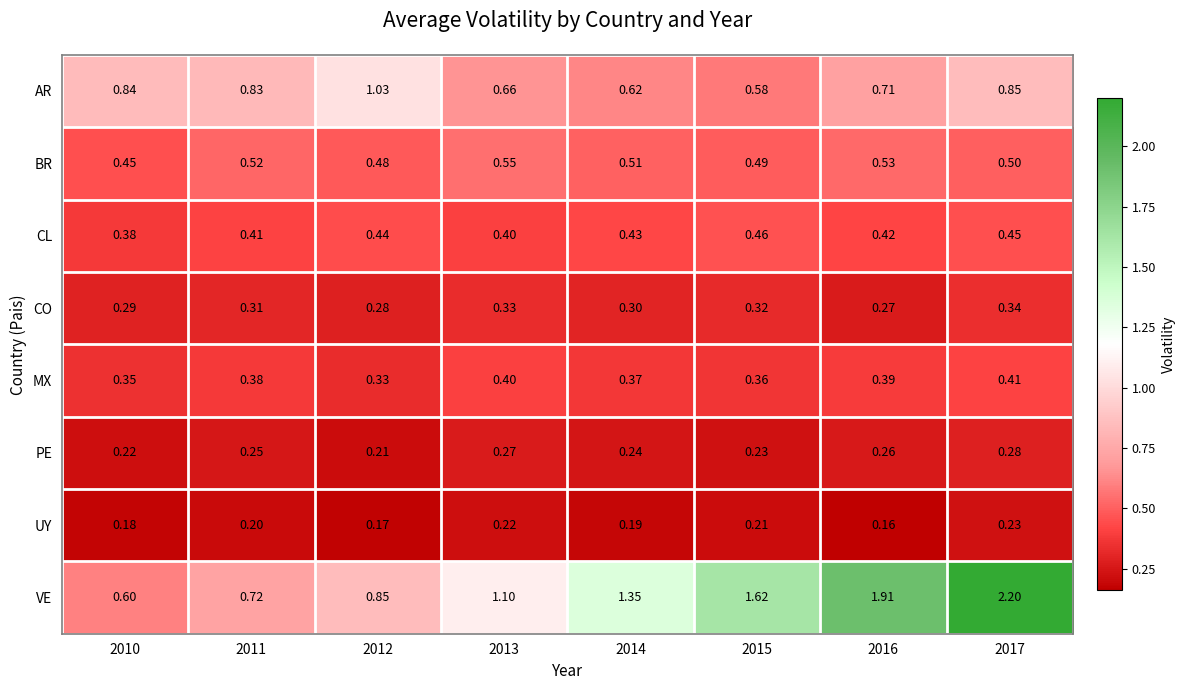

Which series has the widest spread of values?

VE